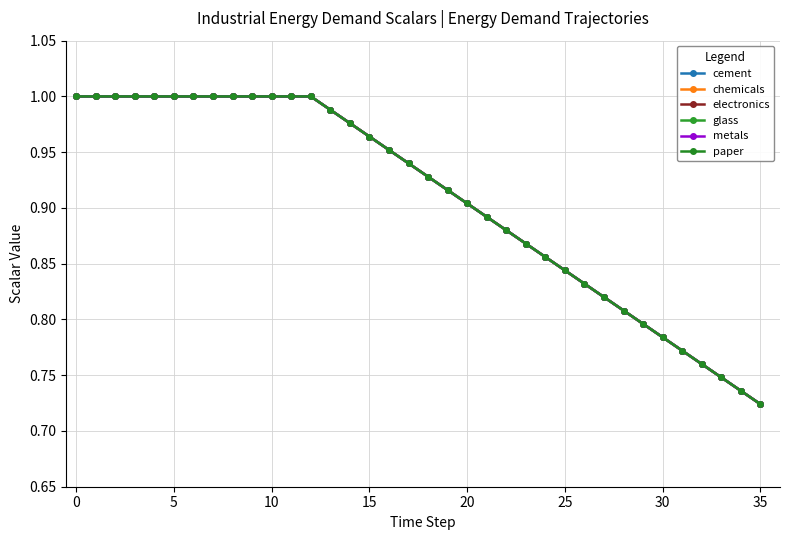

What is the smallest value displayed?

0.7